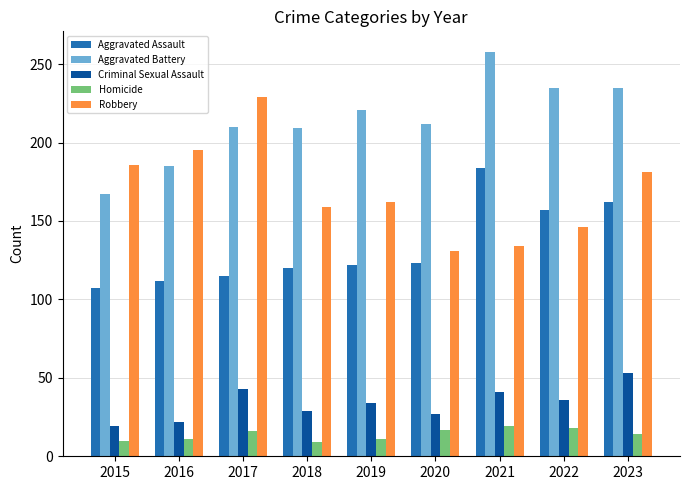

The Aggravated Battery series shows 270 at 2016. True or false?

False